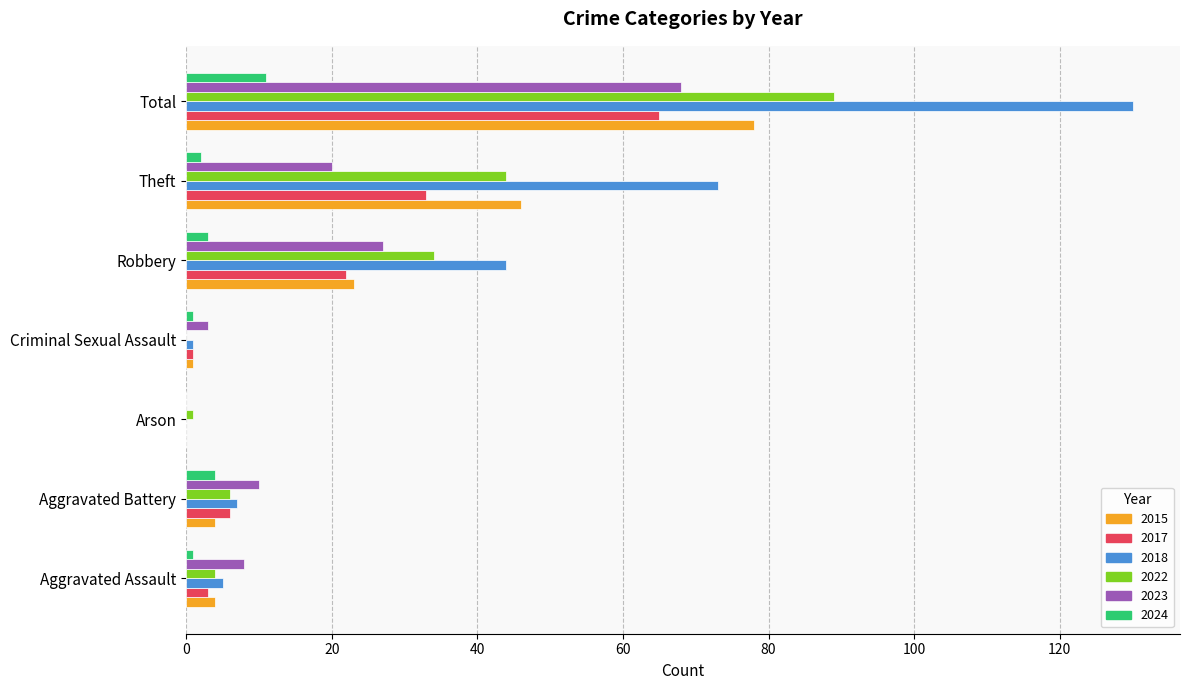

What are all the series names shown in the legend?

2015, 2017, 2018, 2022, 2023, 2024